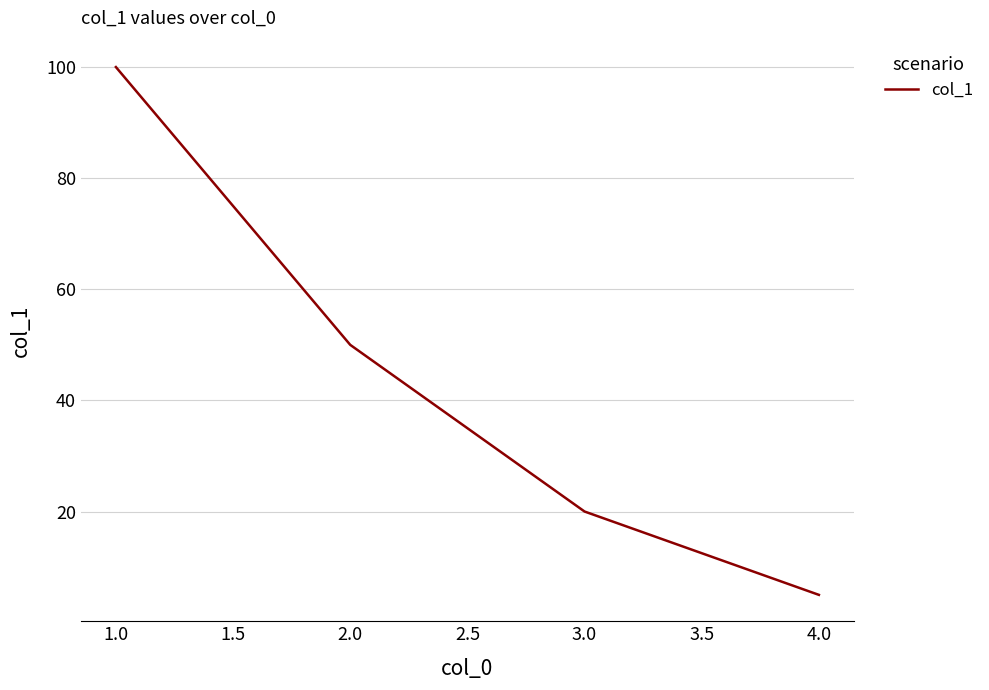

What is the greatest value displayed?

100